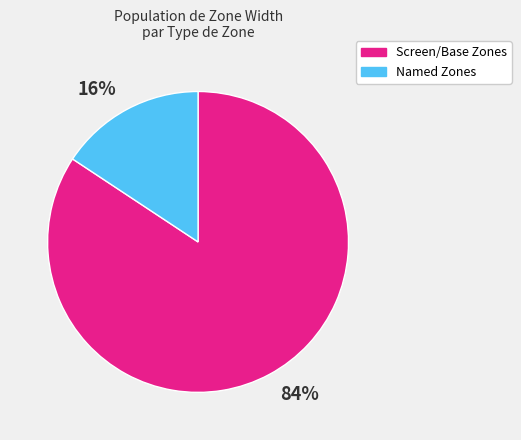

To the nearest percent, what is the average slice percentage?

50%